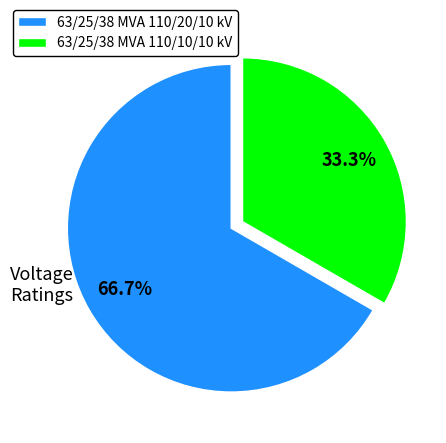

Is there a majority slice in this chart?

Yes